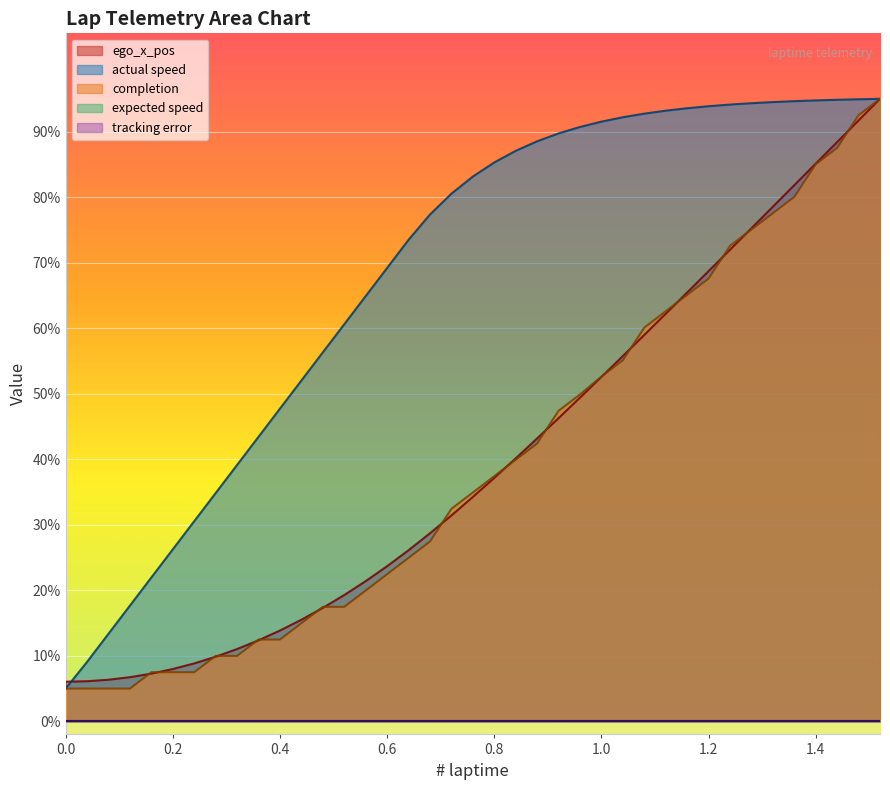

True or false: completion and actual speed intersect in this chart.

False